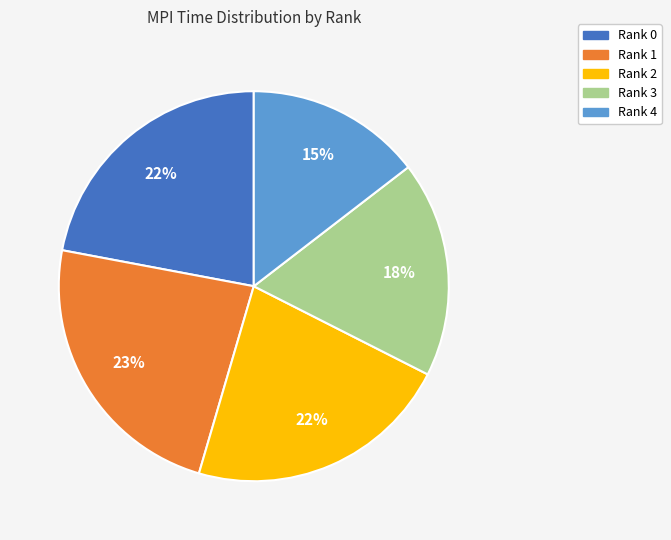

To the nearest percent, what percentage of the pie is Rank 3?

18%